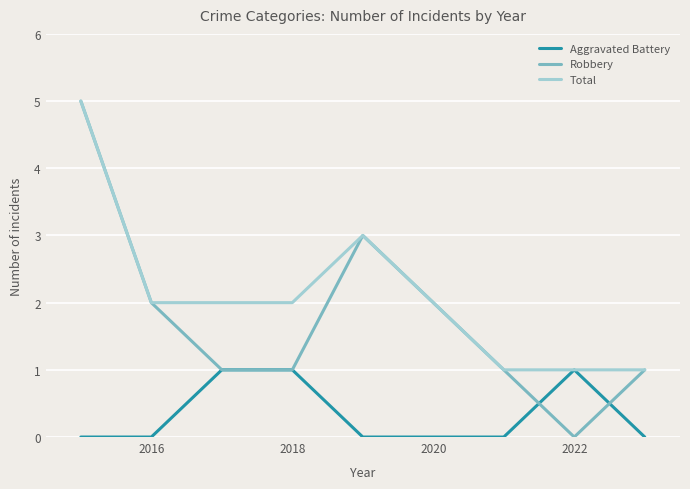

What is the difference between the maximum and minimum values in the Aggravated Battery series?

1